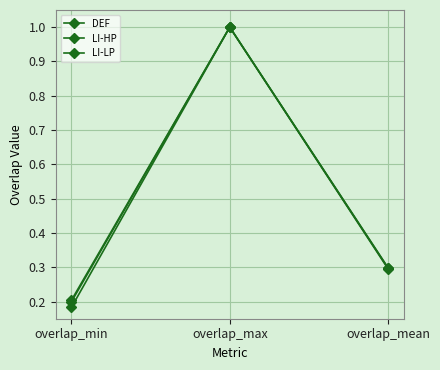

At which label is LI-LP closest to 0?

overlap_min